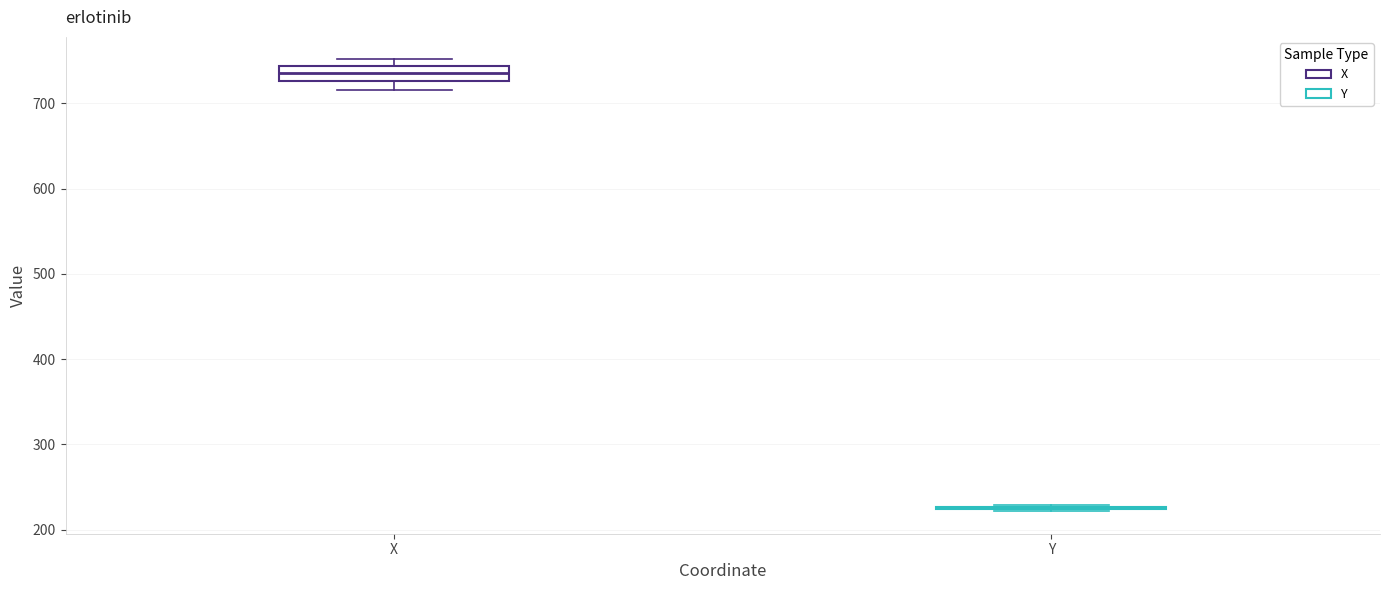

Reading left to right, read every box against the y-axis: the position of its median line, the range the box covers, and the ends of its whiskers. The values are not printed on the chart, so give them approximately, as read against the axis.

X: median 740 (inside the box), box 730 to 740, whiskers 720 to 750
Y: box collapsed to a line at 230, whiskers 220 to 230